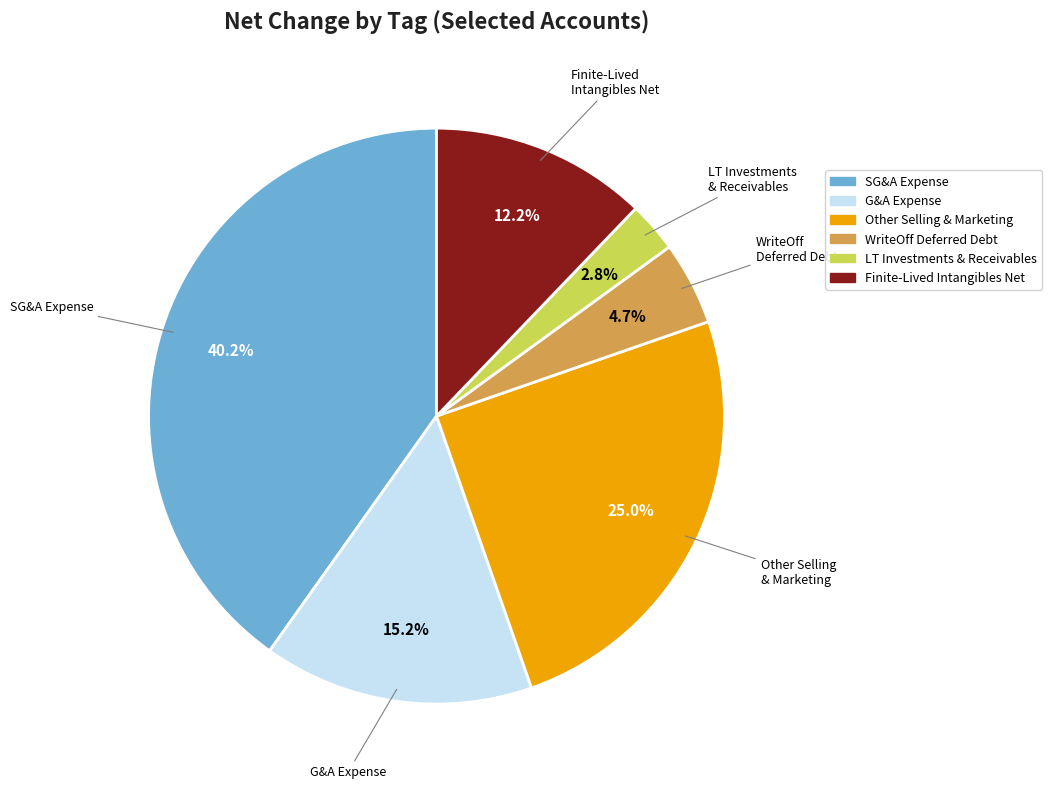

Between Finite-Lived Intangibles Net and G&A Expense, which is larger?

G&A Expense